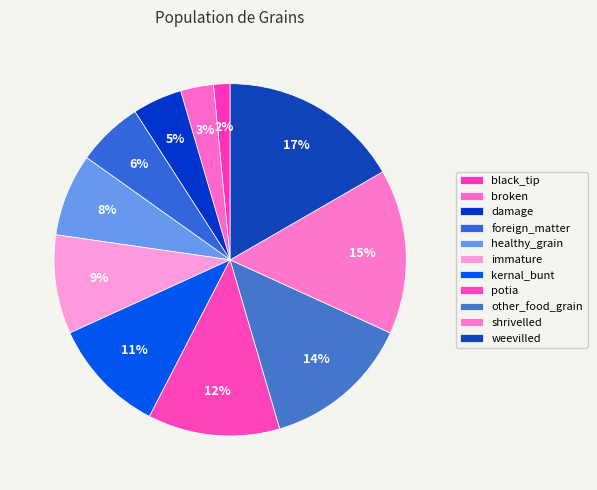

Which category has the biggest portion of the pie?

weevilled